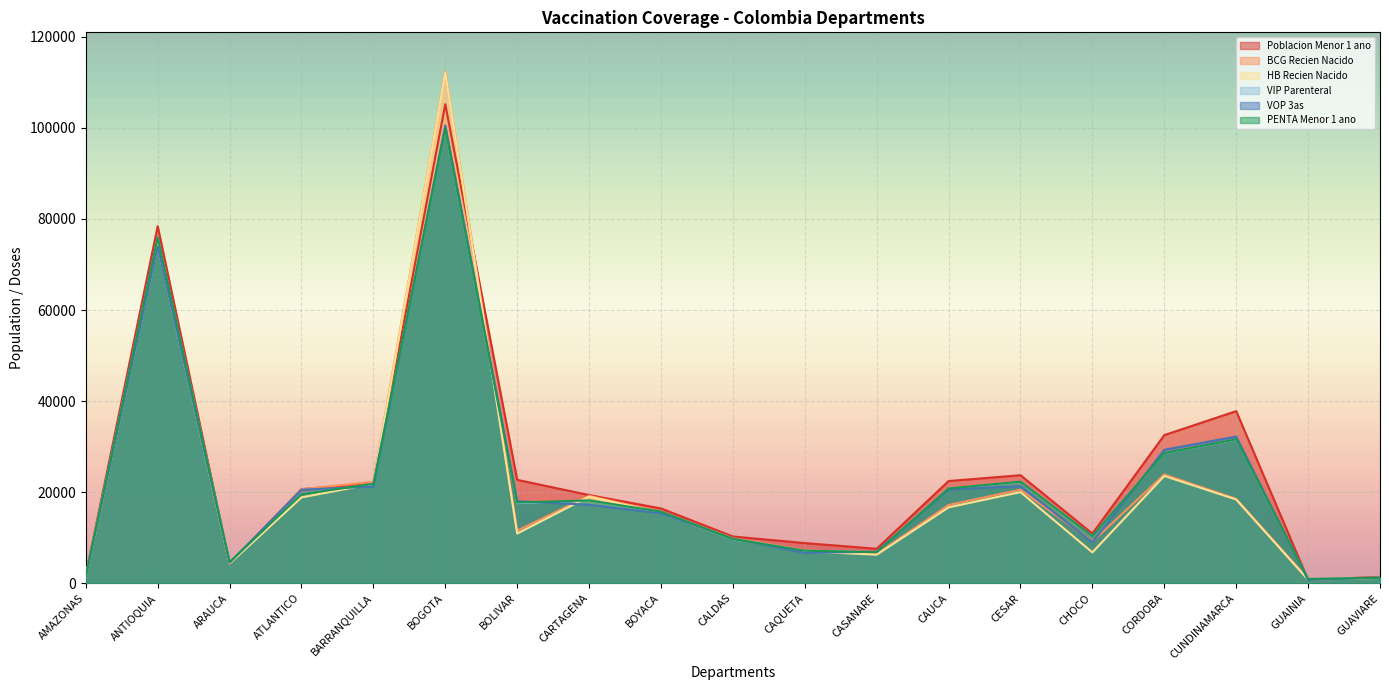

How many data points does each series have?

19